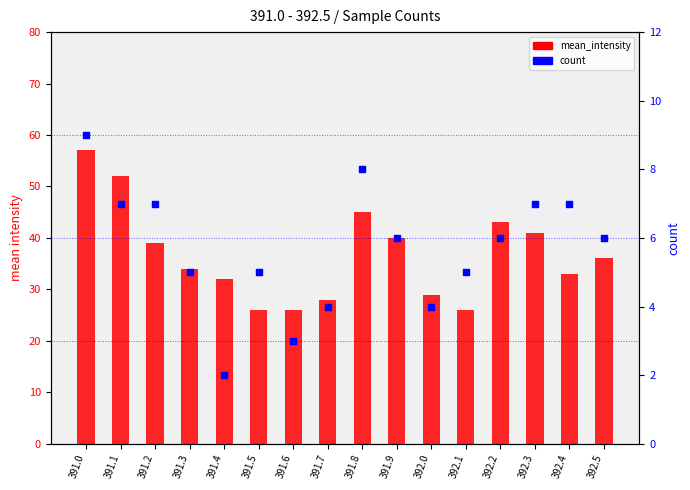

At how many categories does at least one series exceed 41?

4